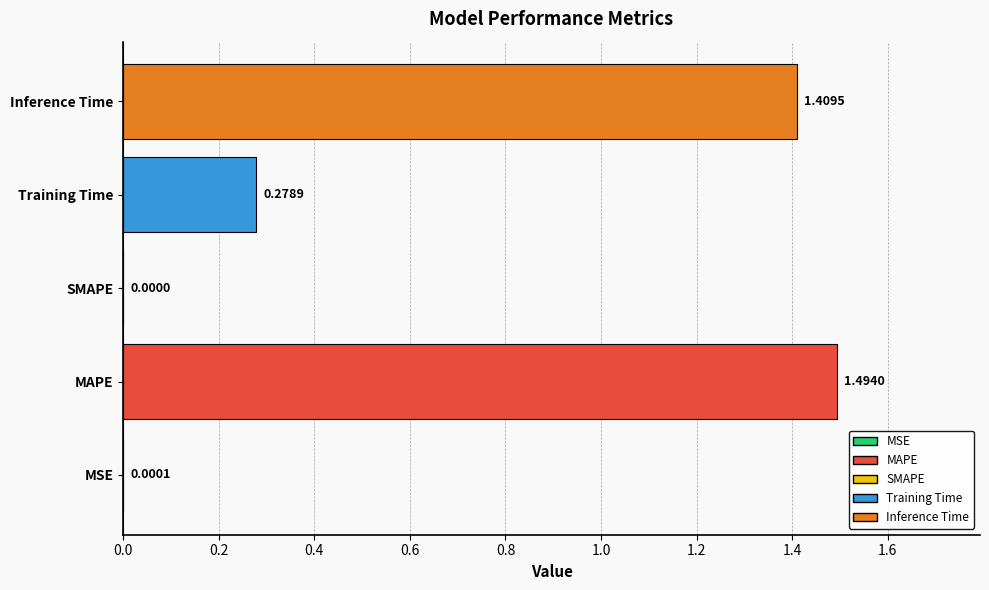

How many series are shown in this chart?

1